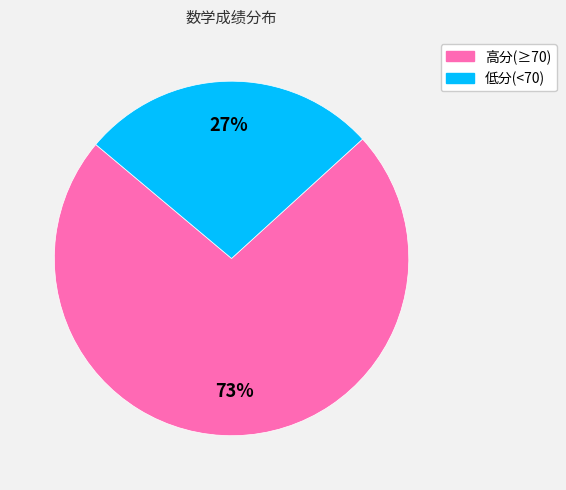

To the nearest percent, what is the average slice percentage?

50%